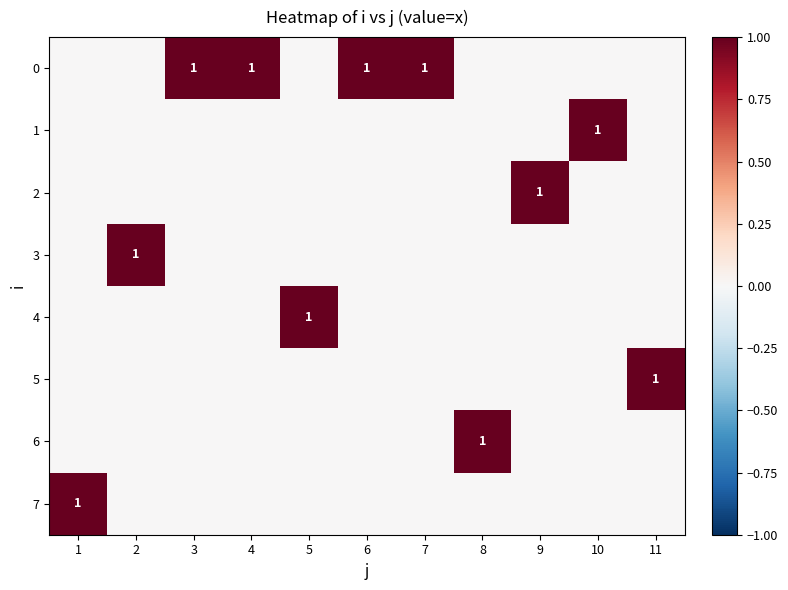

Where is 5 nearest to the value 0?

1